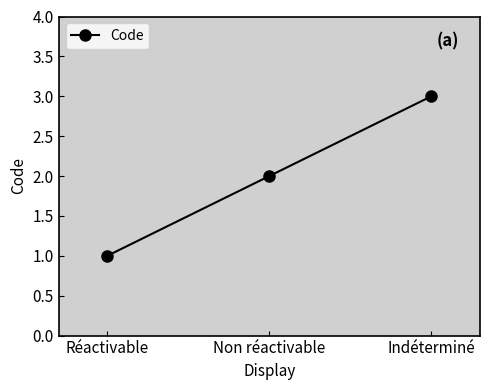

Does the chart display data point markers on the line(s)?

Yes